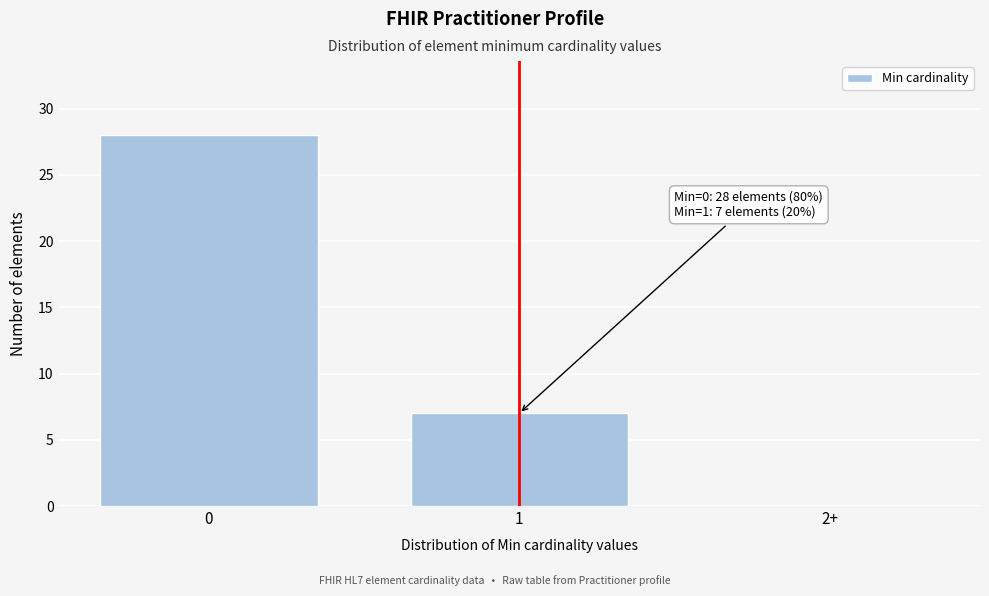

Reading left to right, what are all the values shown in this chart?

0=28	1=7	2+=0